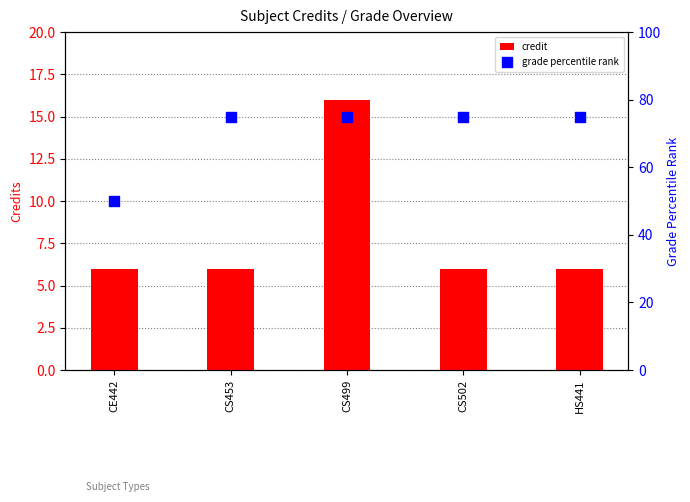

At which category is the sum across all series the highest?

CS499